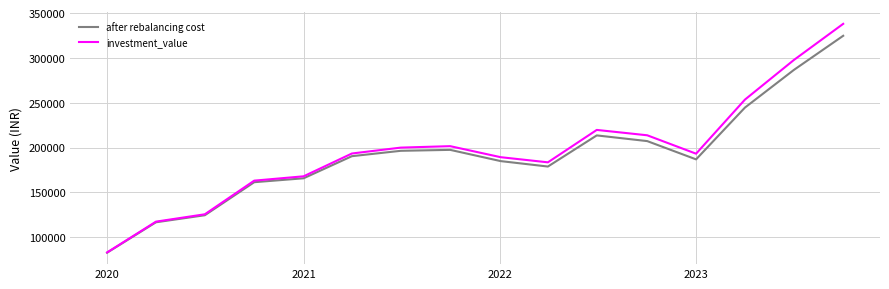

Which series has the largest range (max minus min)?

investment_value